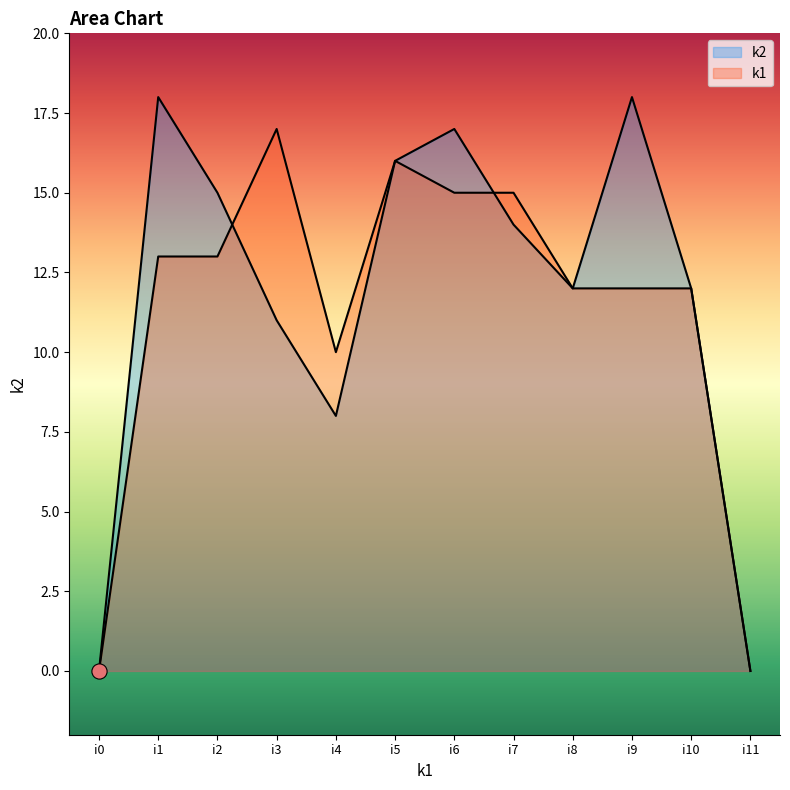

What is the total value across all series at i8?

24